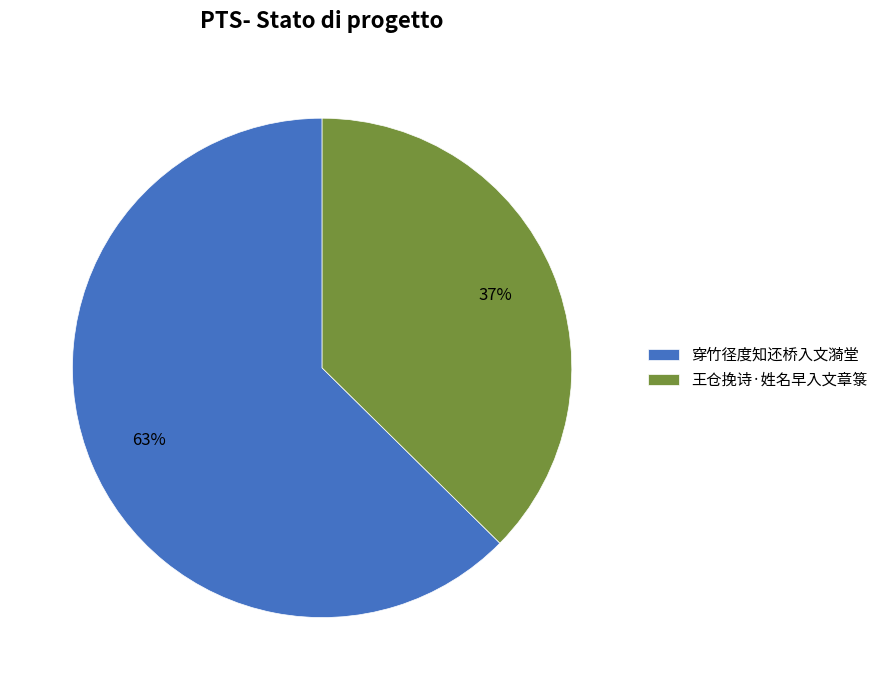

What is the ratio of the value at 穿竹径度知还桥入文漪堂 to the value at 王仓挽诗·姓名早入文章箓?

1.7